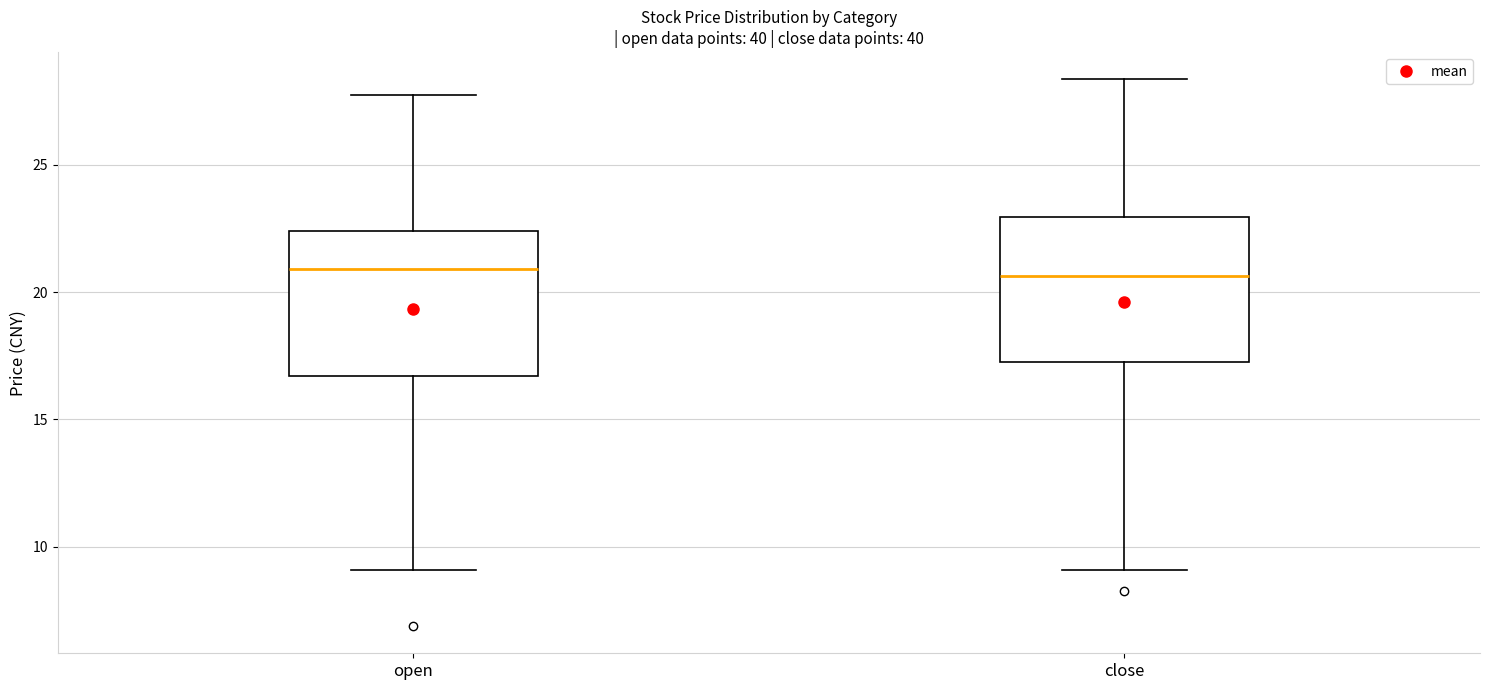

Where is the lower edge of the box for open on the y-axis? The values are not printed on the chart, so give them approximately, as read against the axis.

16.5